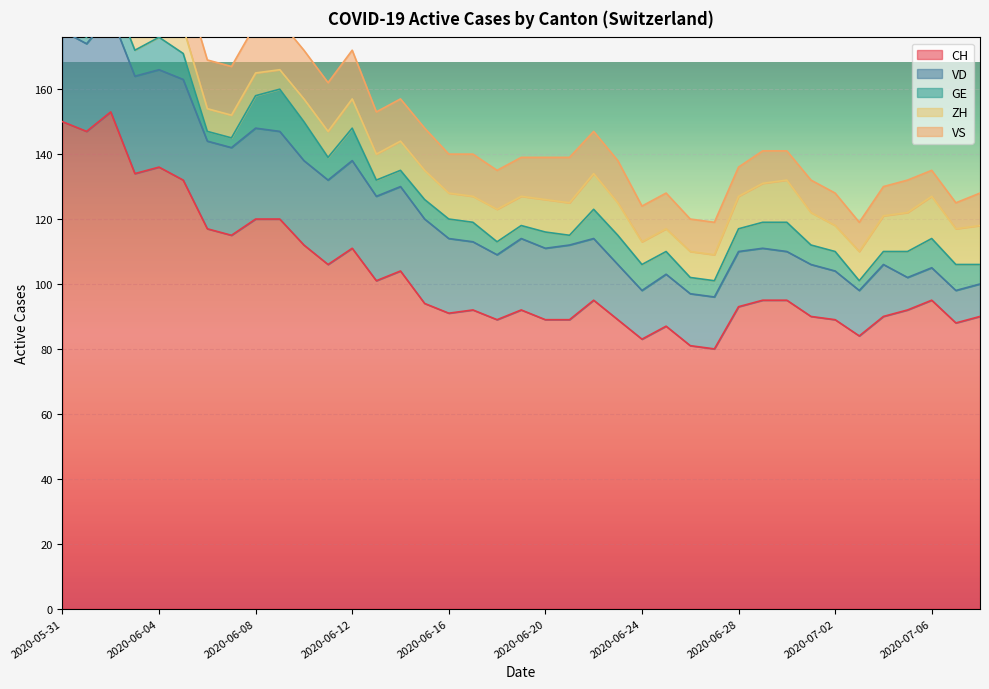

The GE series shows 3 at 2020-06-06. True or false?

True